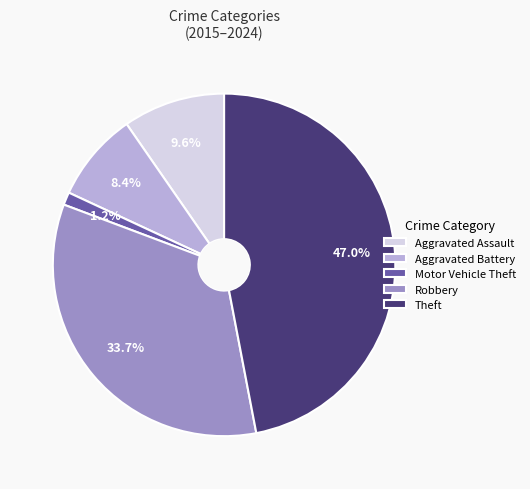

Which slice is the smallest?

Motor Vehicle Theft